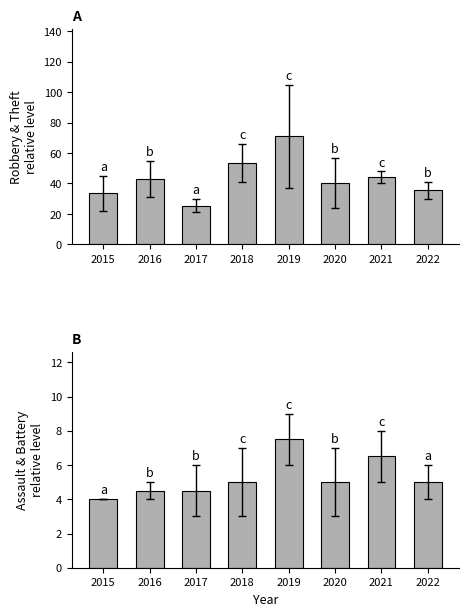

What is the average value of the Assault & Battery mean series?

5.2